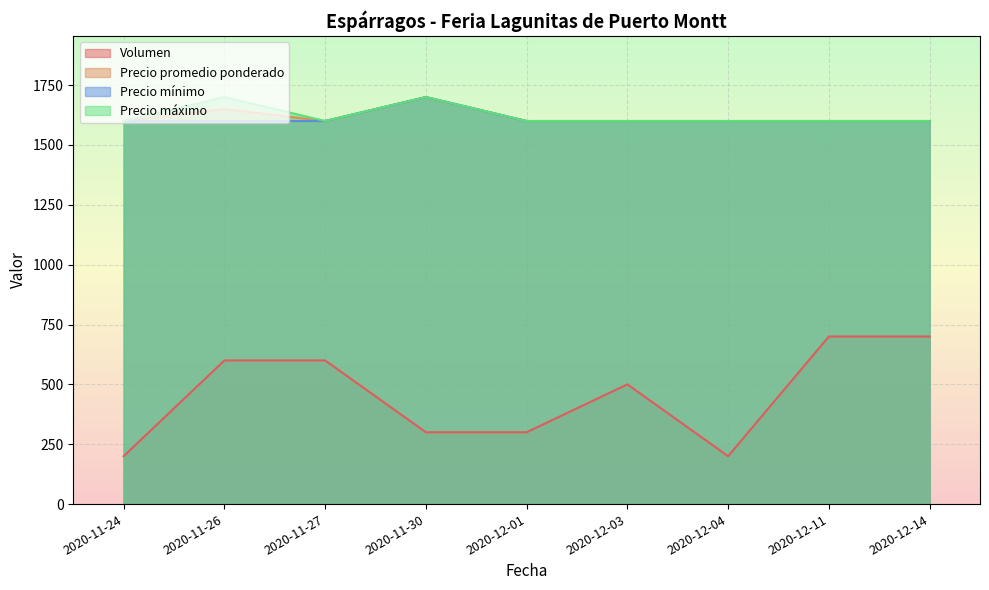

Where is the first local minimum for Precio máximo?

2020-11-27